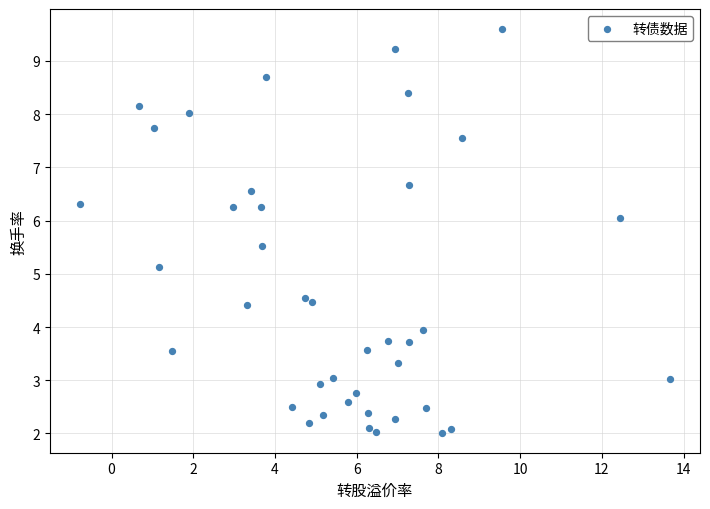

What is the range of Y values (max minus min)?

7.6